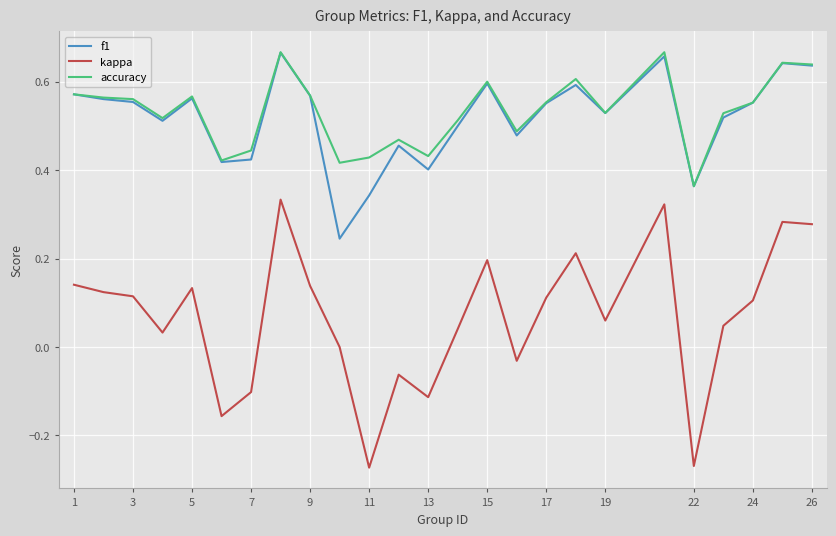

What is the sum of all f1 values?

12.9